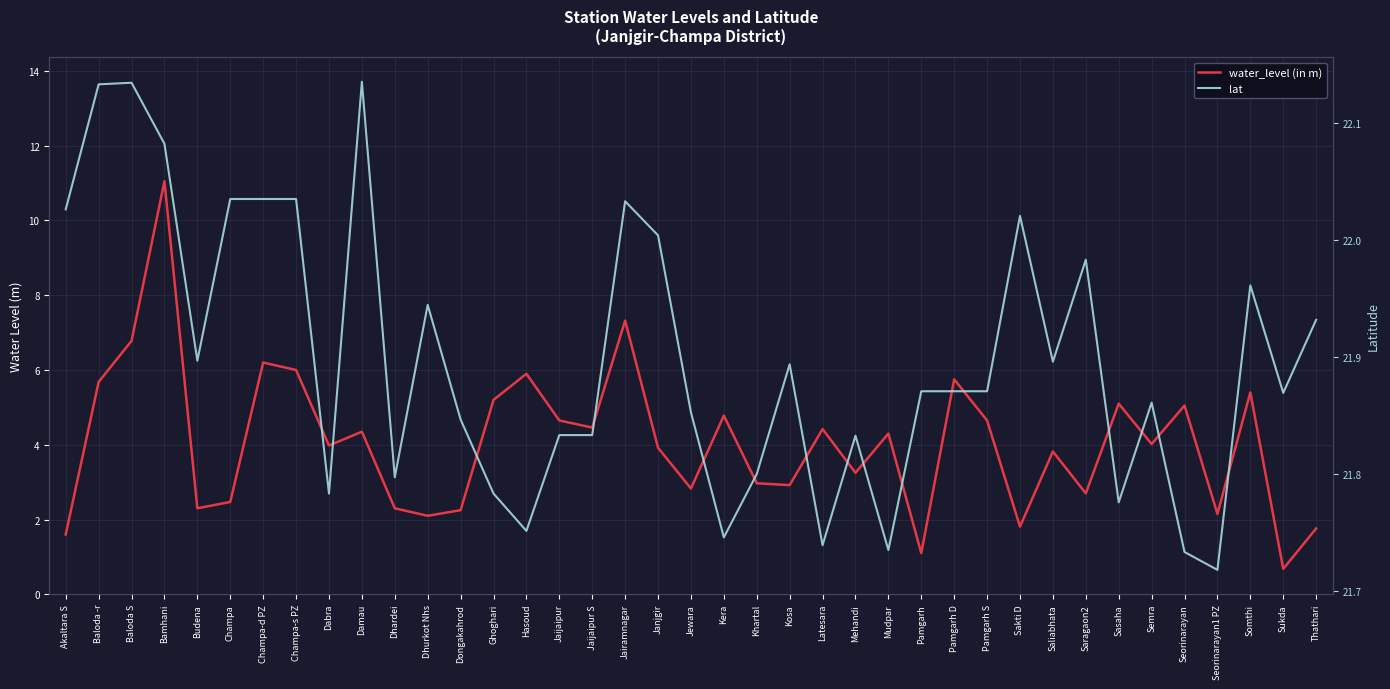

Which series changed the most between Dabra and Kosa?

water_level (in m)